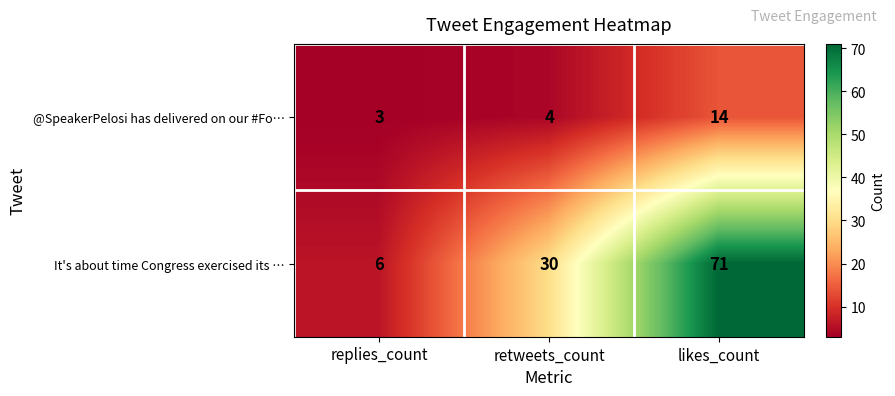

At which label is @SpeakerPelosi has delivered on our #Fo… closest to 8?

retweets_count